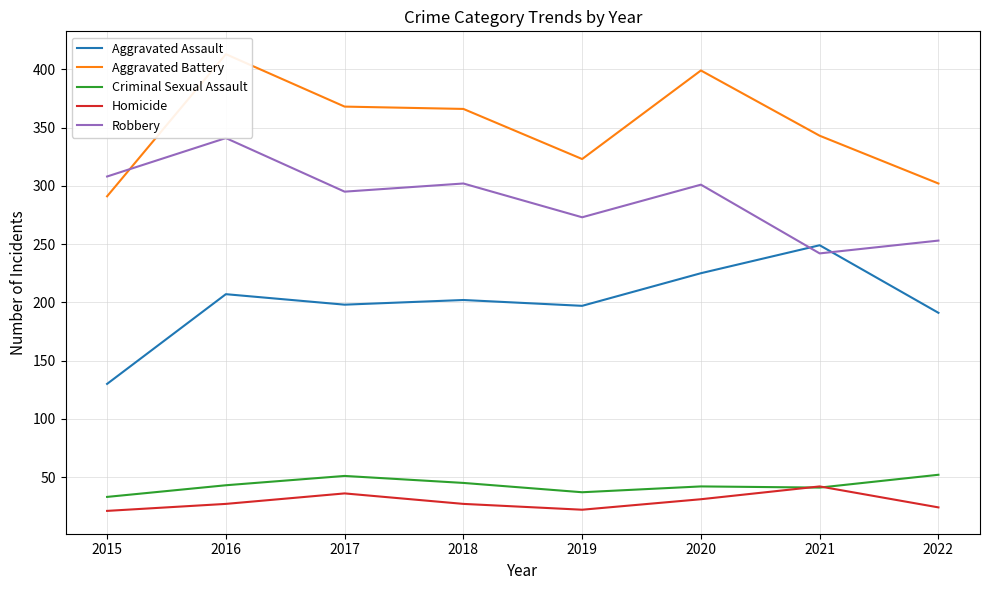

True or false: Aggravated Battery has a value of 413 at 2016.

True